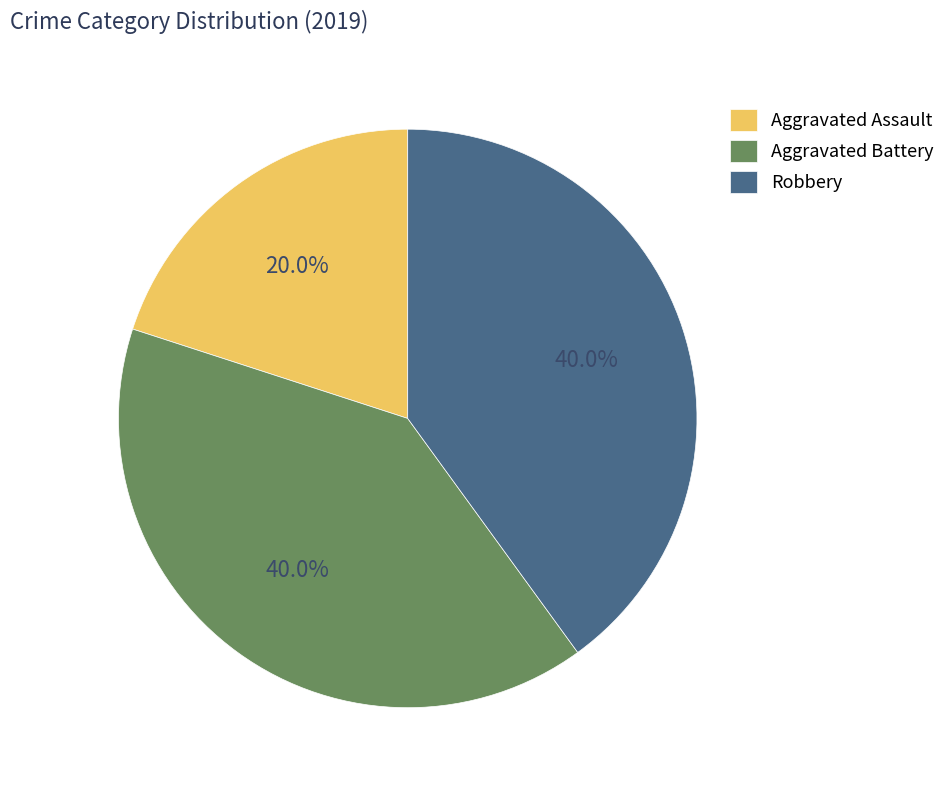

To the nearest percent, what portion does Aggravated Assault represent?

20%